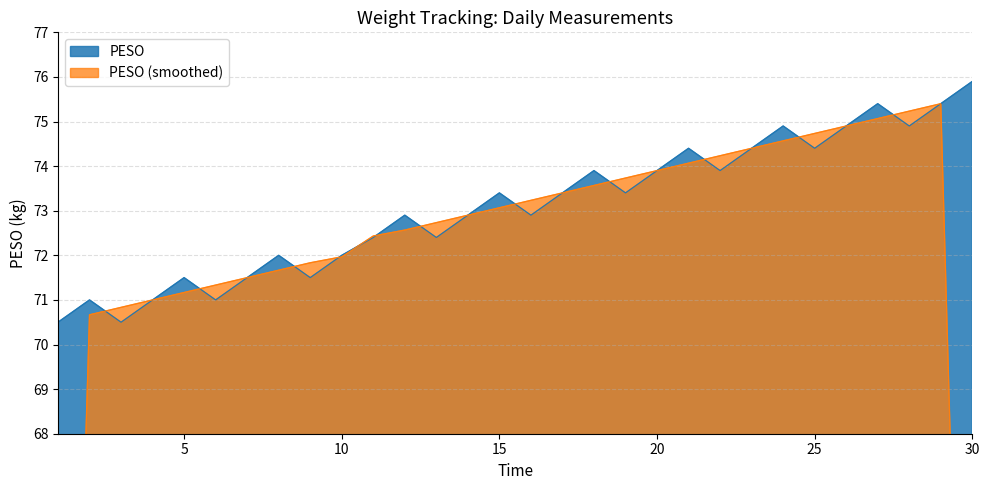

What is the ratio of the value at 23 to the value at 7?

1.0